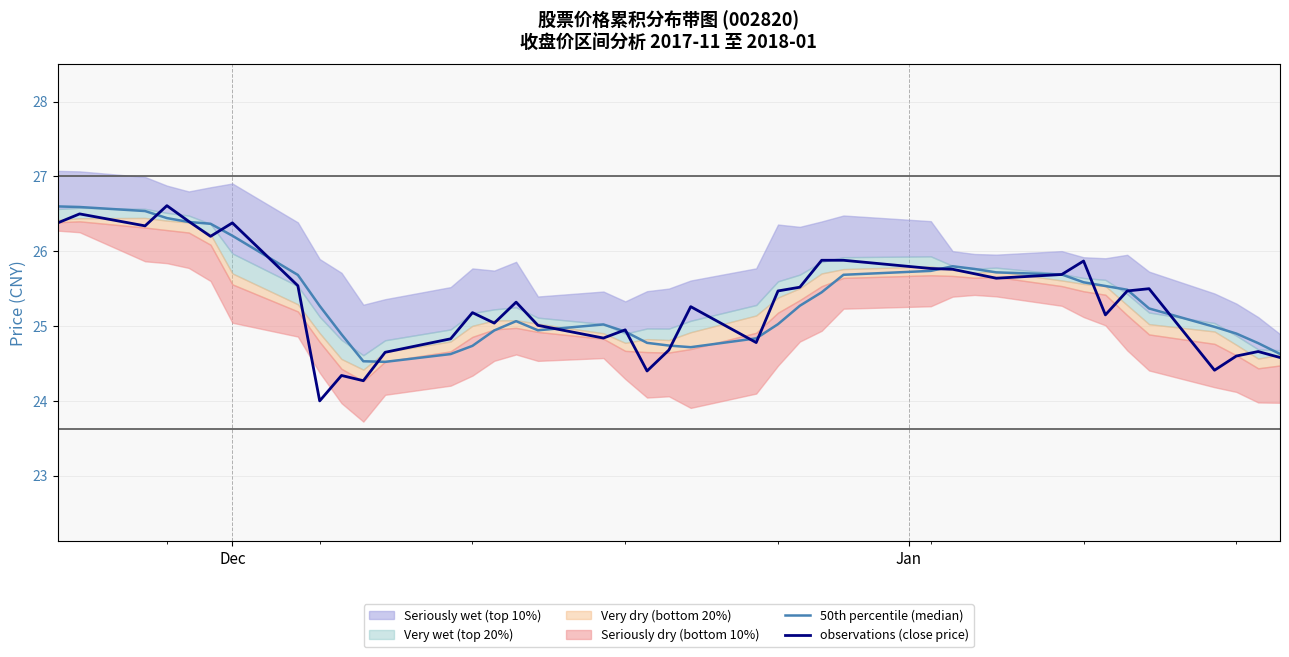

What is the maximum value for observations (close price)?

26.6